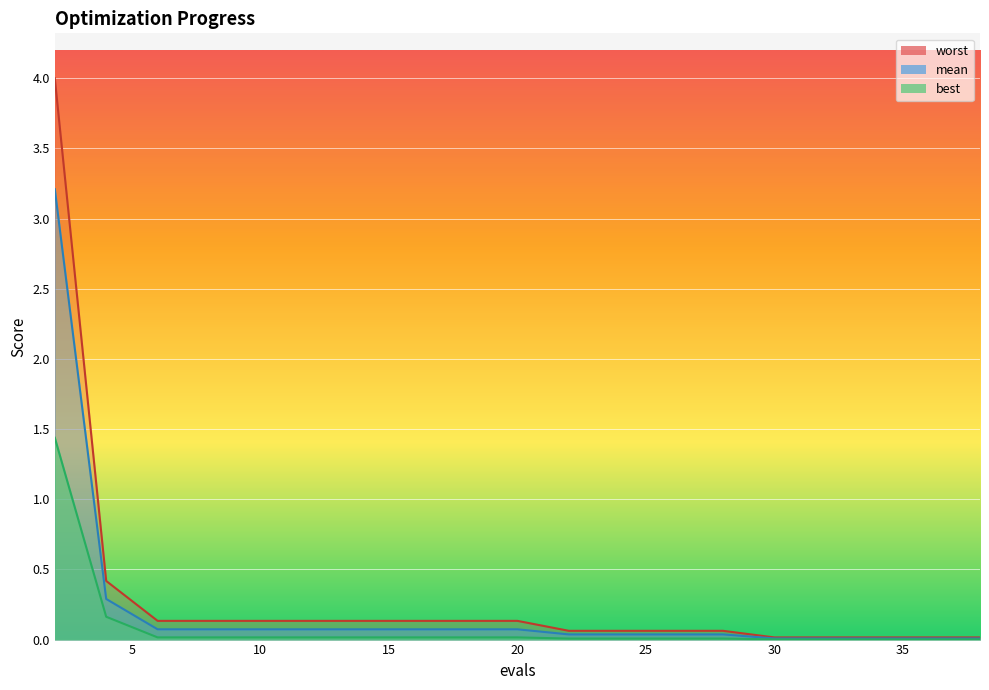

What is the difference between the highest and lowest values at 4?

0.3